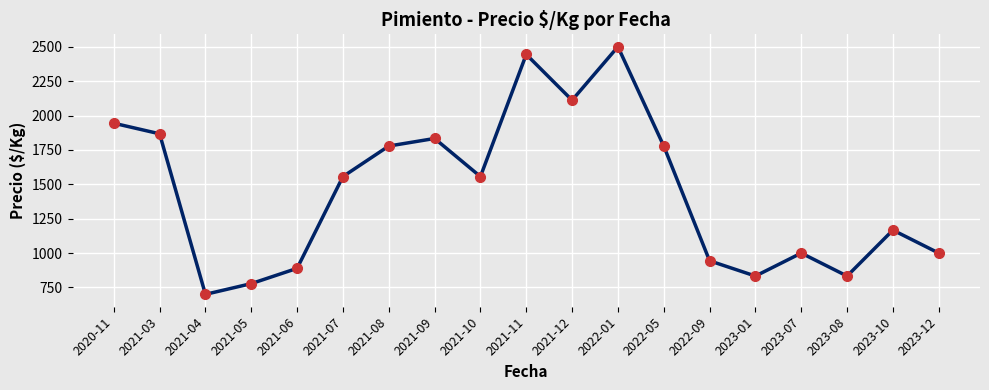

What is the difference between the second highest and second lowest values?

1666